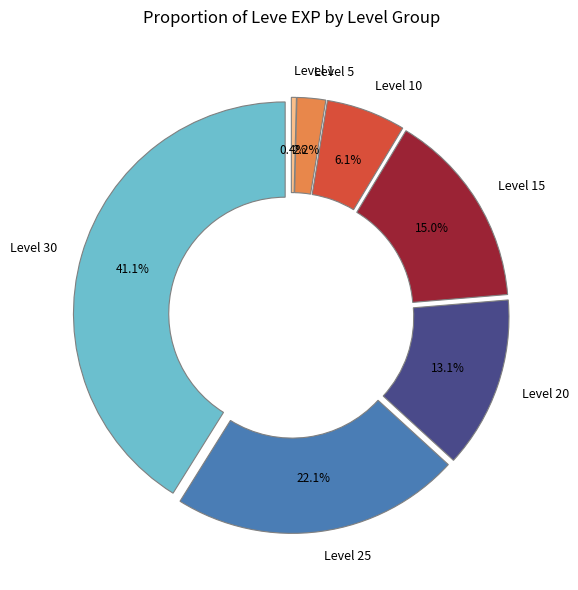

How many segments does this pie chart have?

7